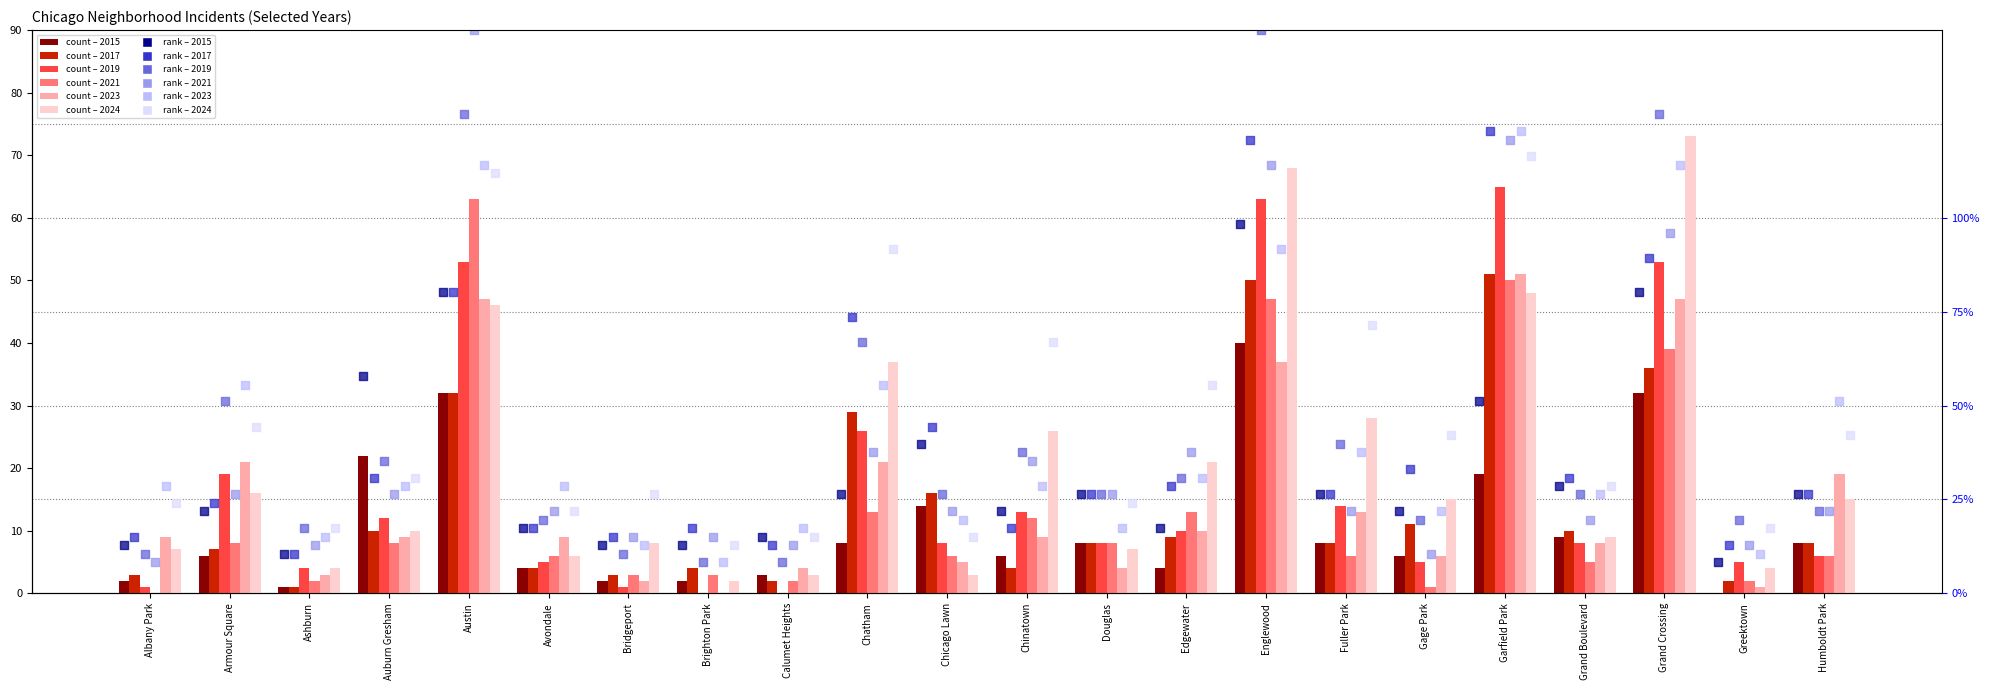

At which category is the sum across all series the highest?

Englewood